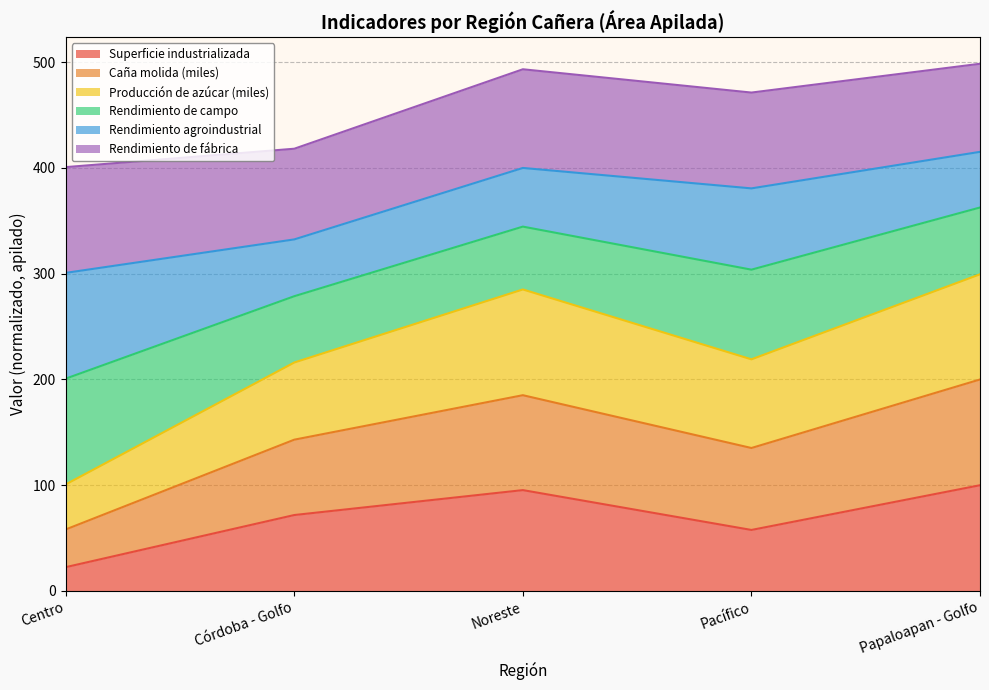

True or false: Superficie industrializada has a value of 40.3 at Noreste.

False